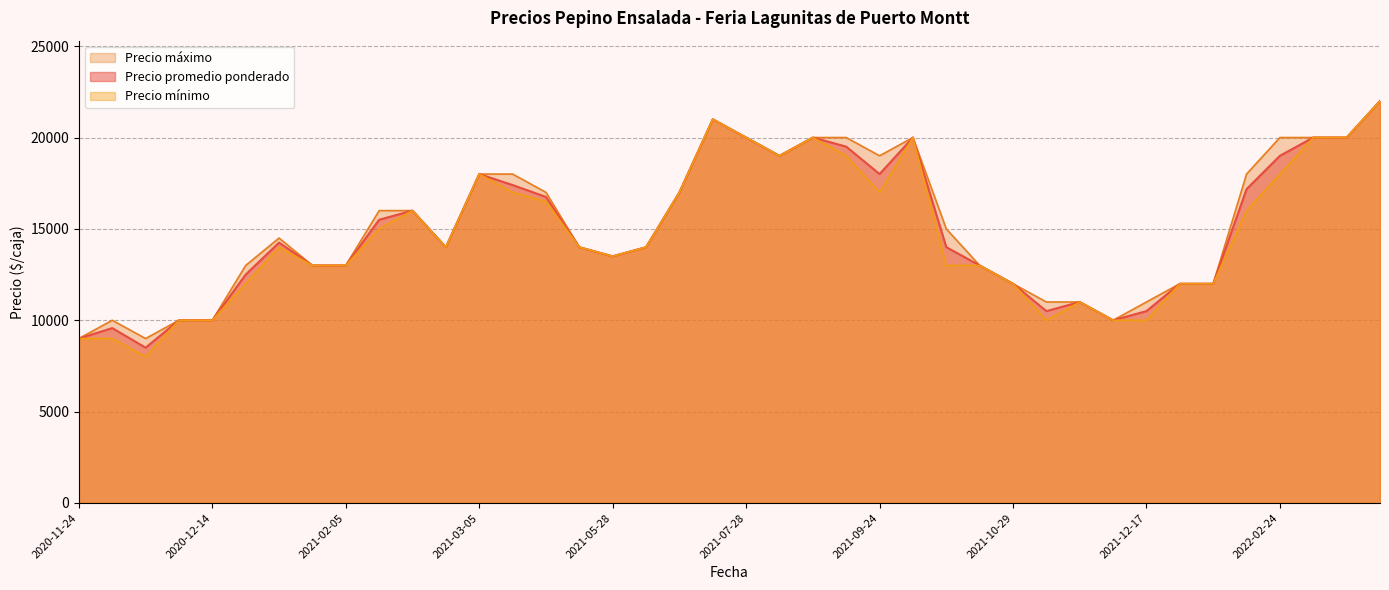

What is the total value across all series at 2021-04-26?

42000